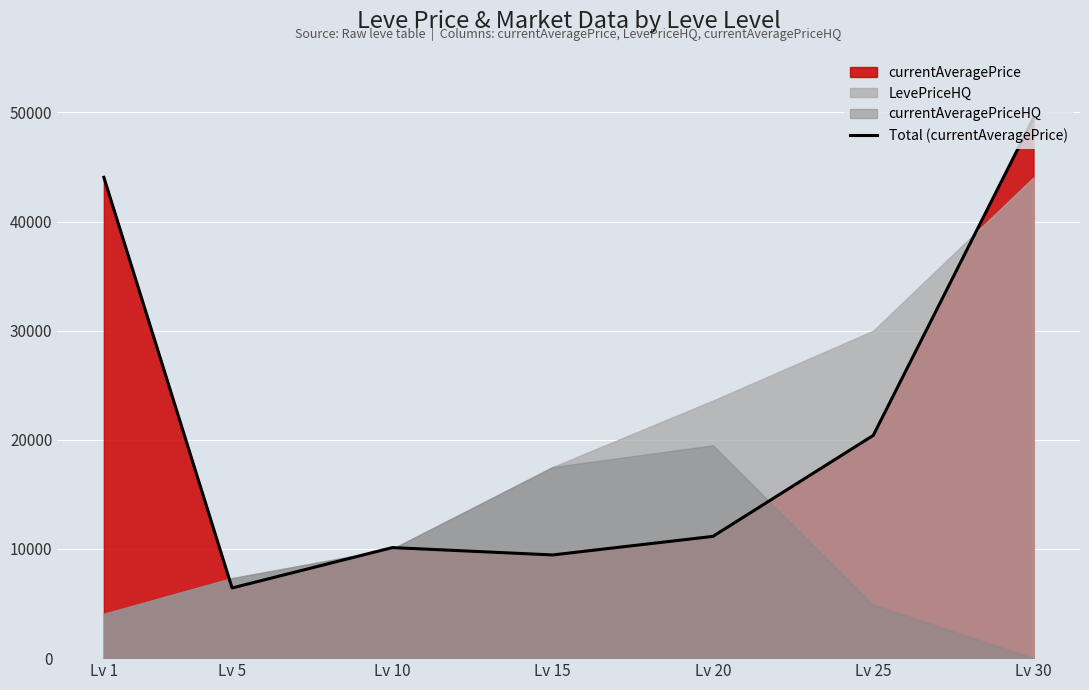

Where does the data first go above 11155?

Lv 1